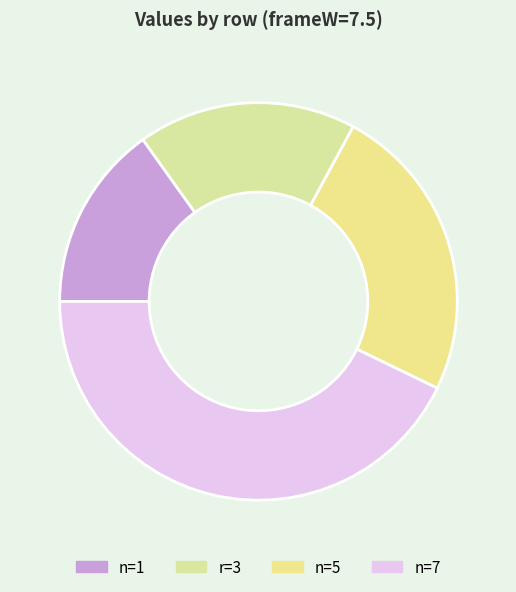

How many segments does this pie chart have?

4